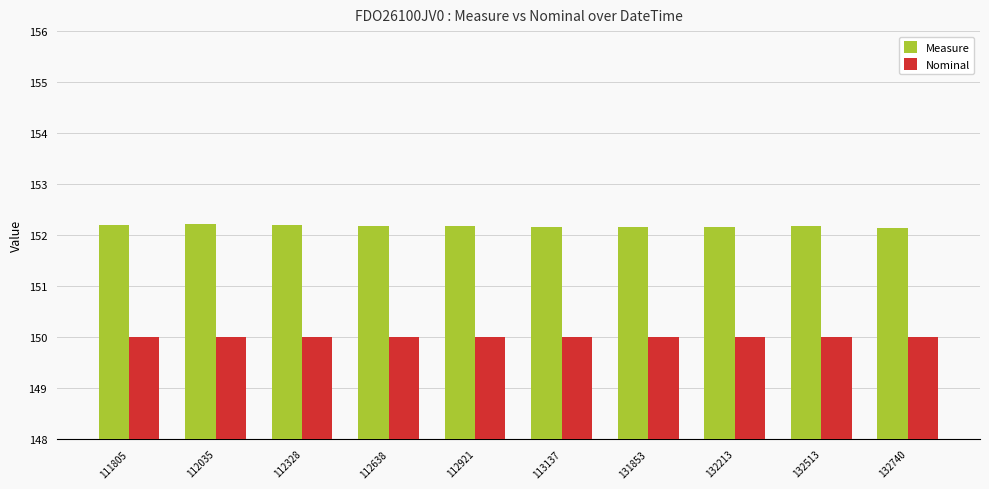

What is the greatest value displayed?

152.2